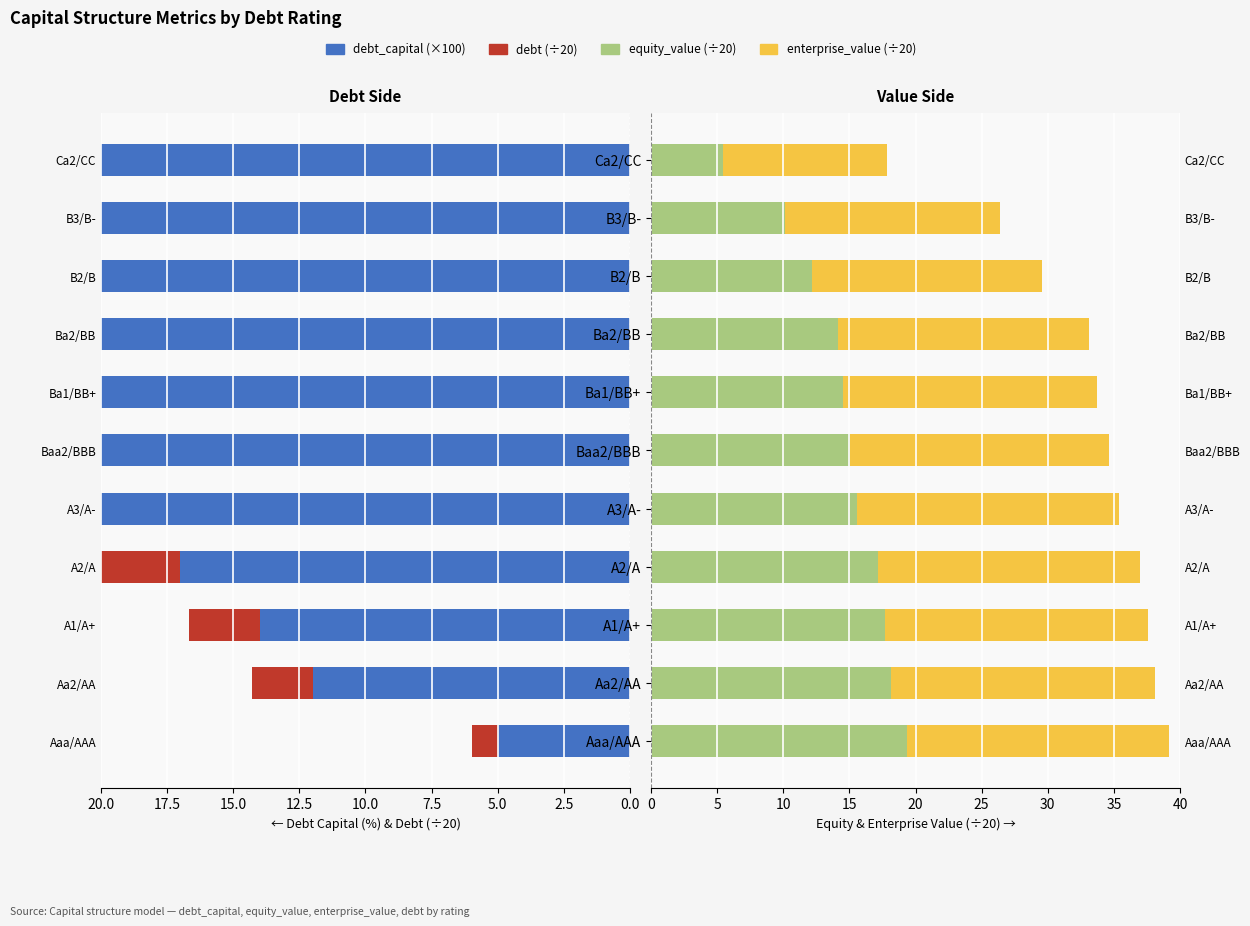

Reading right to left, what are all the values shown in this chart?

debt_capital (×100): 39.0	35.0	30.0	28.0	27.0	26.0	25.0	17.0	14.0	12.0	5.0
debt (÷20): 7.5	6.7	5.8	5.4	5.2	5.0	4.8	3.3	2.7	2.3	1.0
equity_value (÷20): 5.4	10.1	12.2	14.1	14.5	15.1	15.5	17.1	17.7	18.2	19.4
enterprise_value (÷20): 12.4	16.3	17.4	19.0	19.2	19.5	19.8	19.9	19.9	19.9	19.8